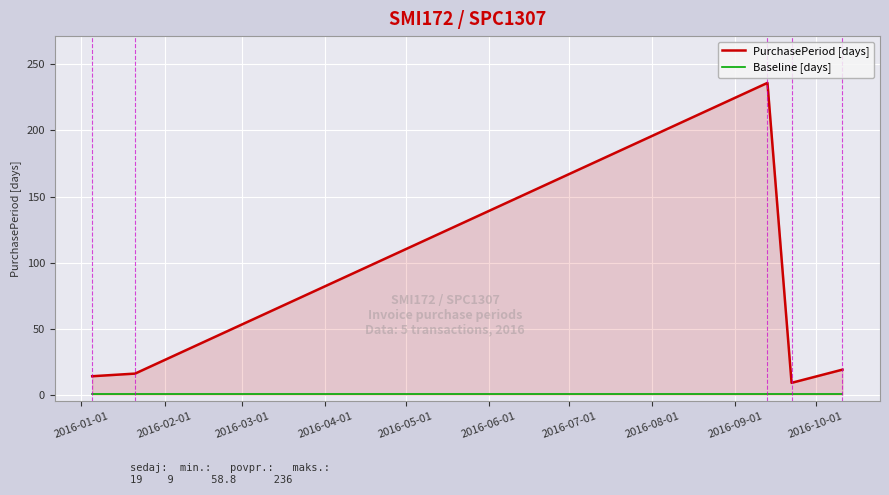

What is the difference between the maximum and minimum values in the PurchasePeriod [days] series?

227.0